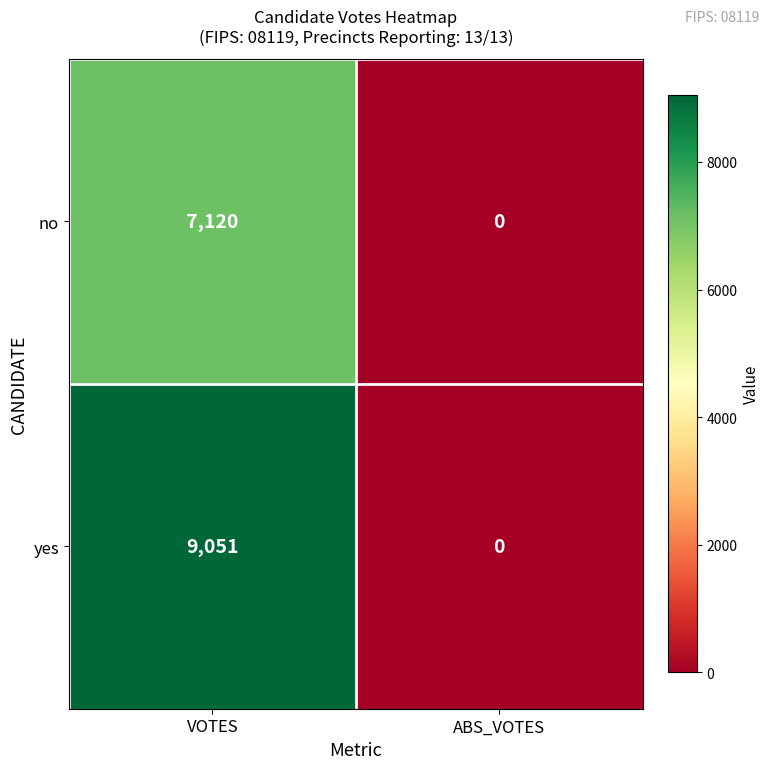

What is the sum of all no values?

7120